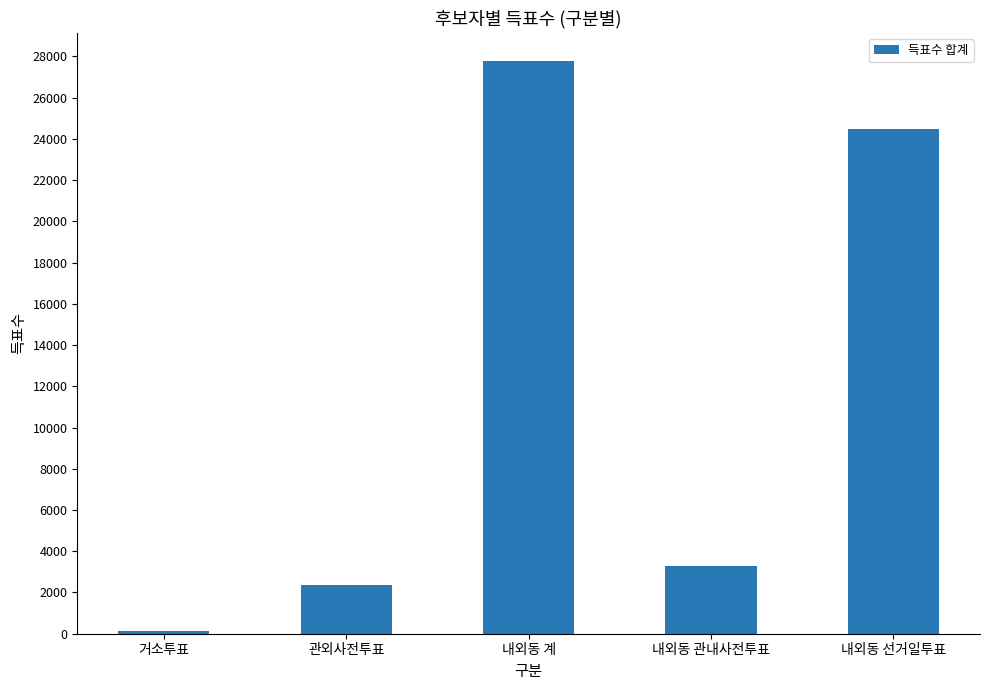

What is the sum of the values at 내외동 관내사전투표 and 거소투표?

3393